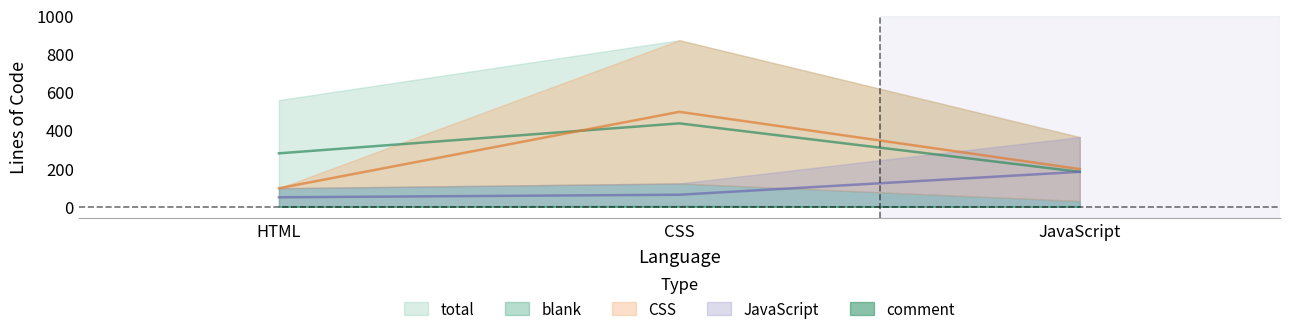

Where is the data nearest to the value 377?

JavaScript